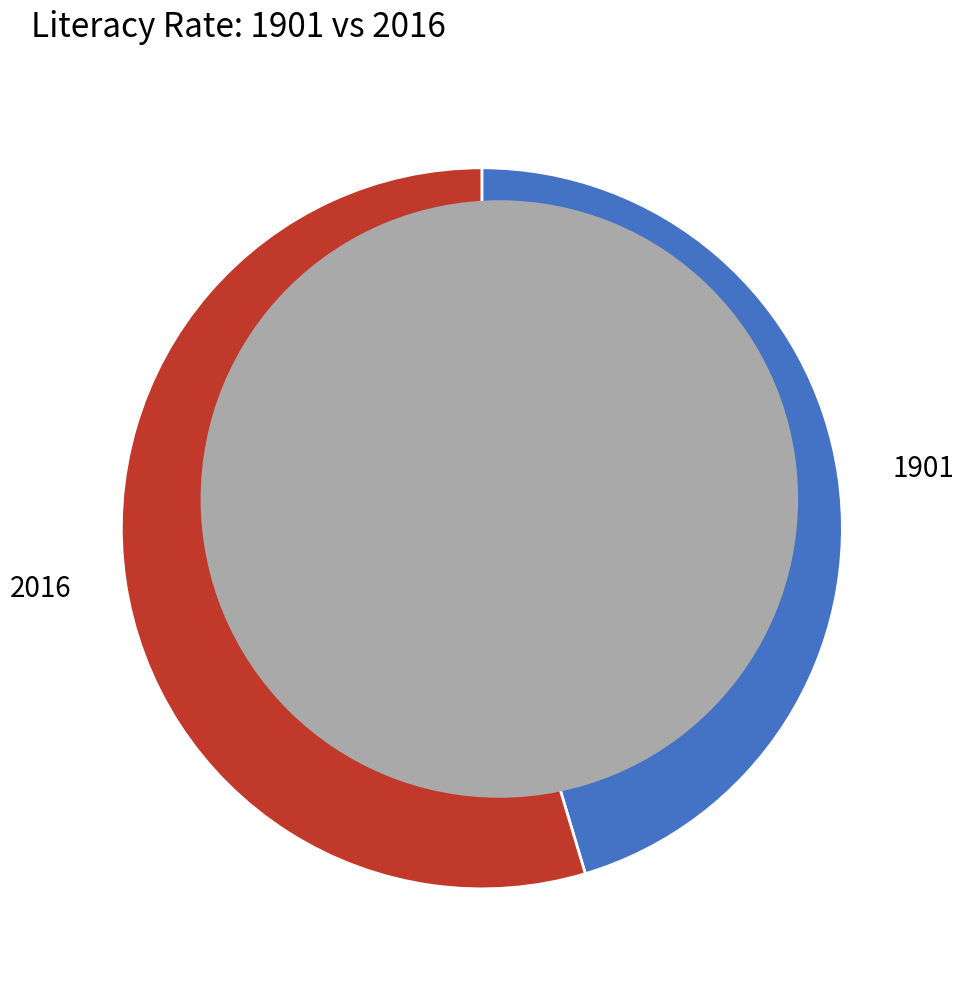

What is the majority slice?

2016